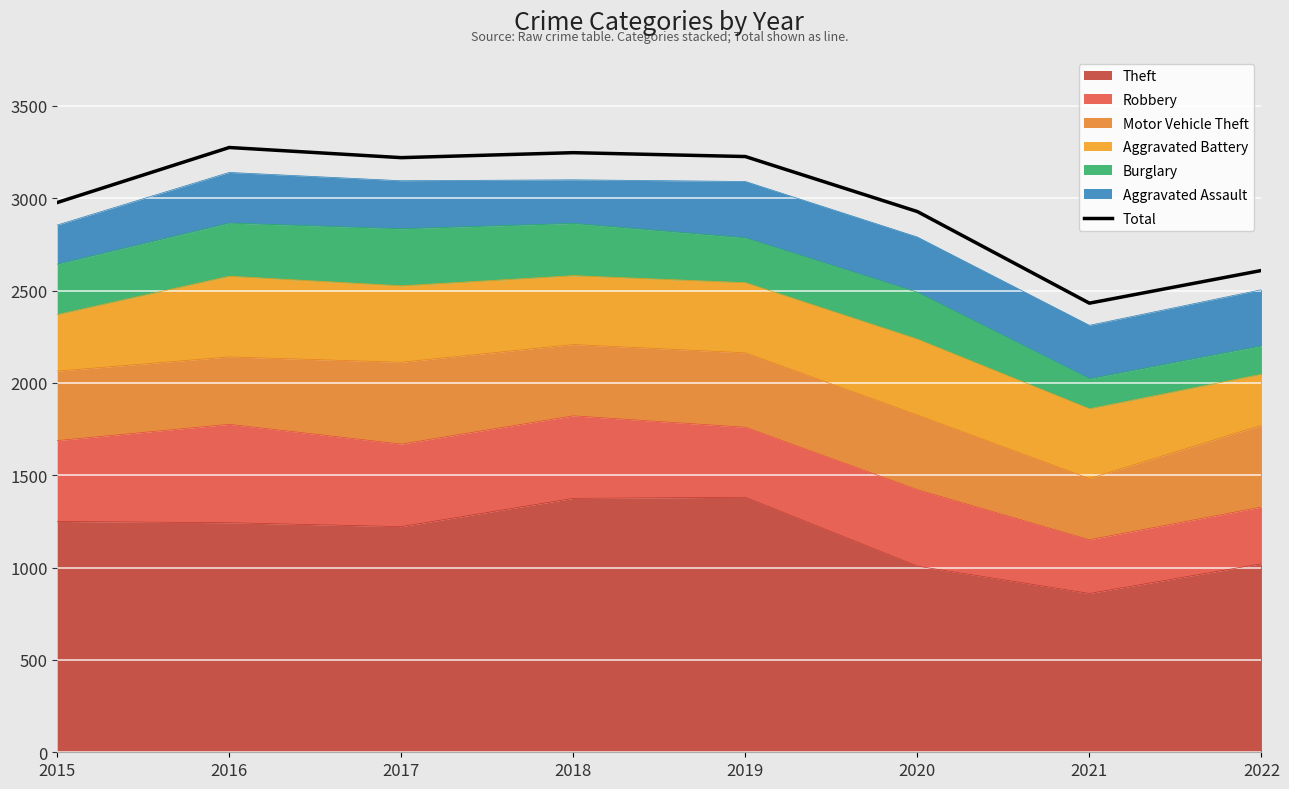

What is the sum of the values at 2016 and 2015?

6252